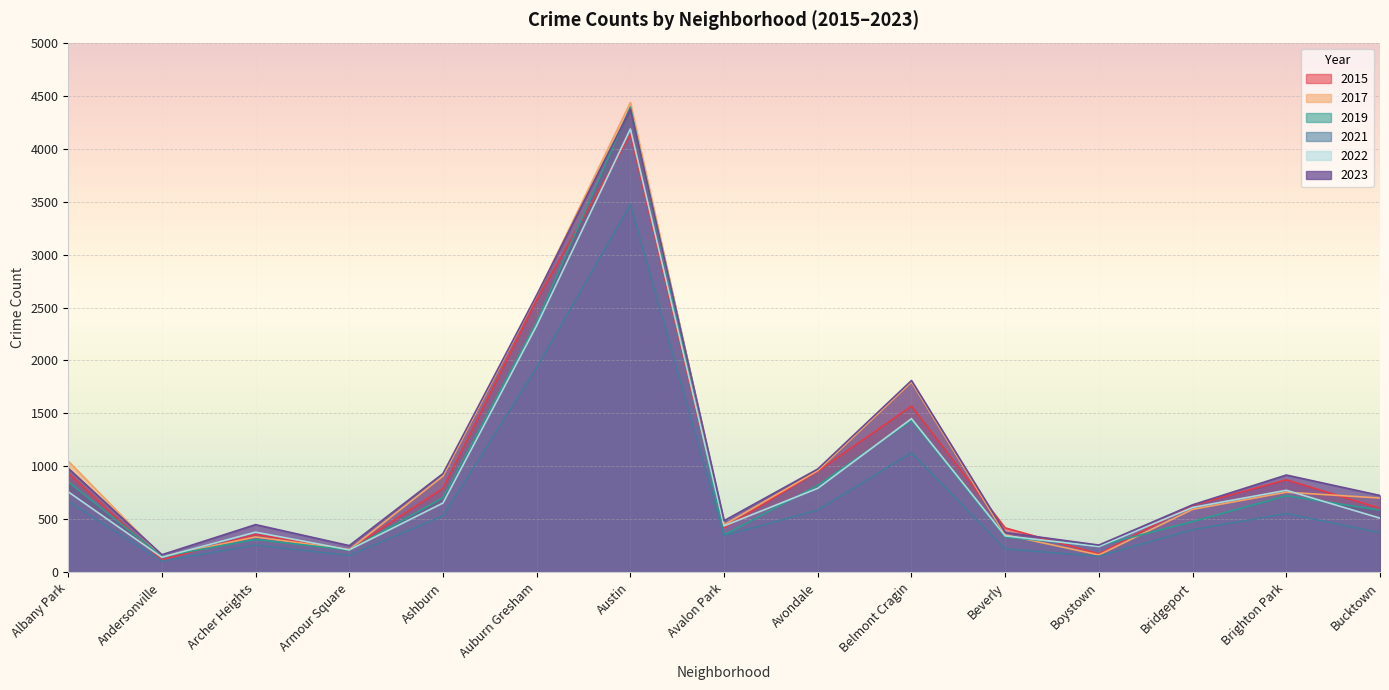

At which category does the chart reach its peak across all series?

Austin